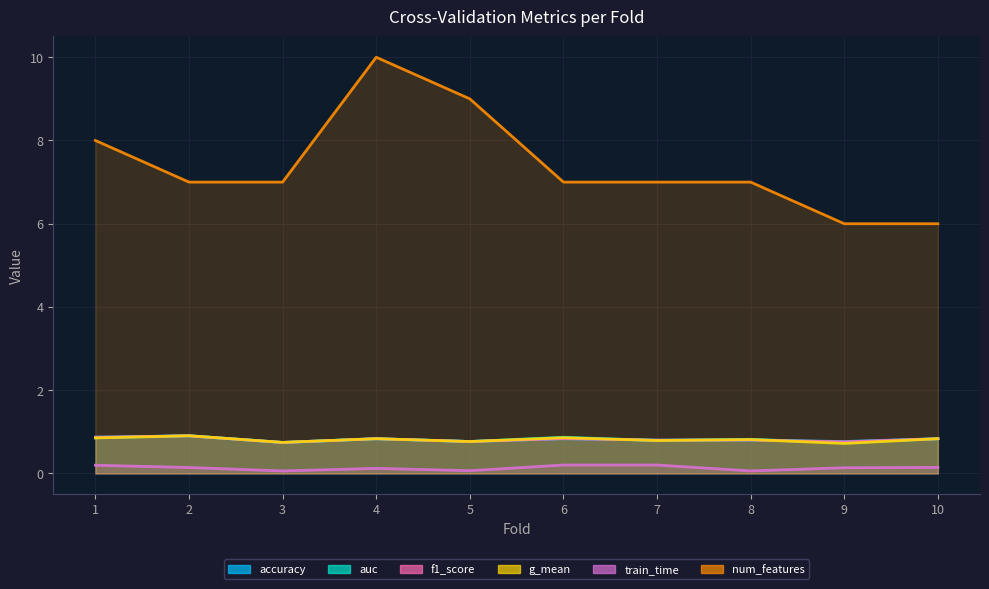

True or false: f1_score has a value of 0.8 at 10.

True